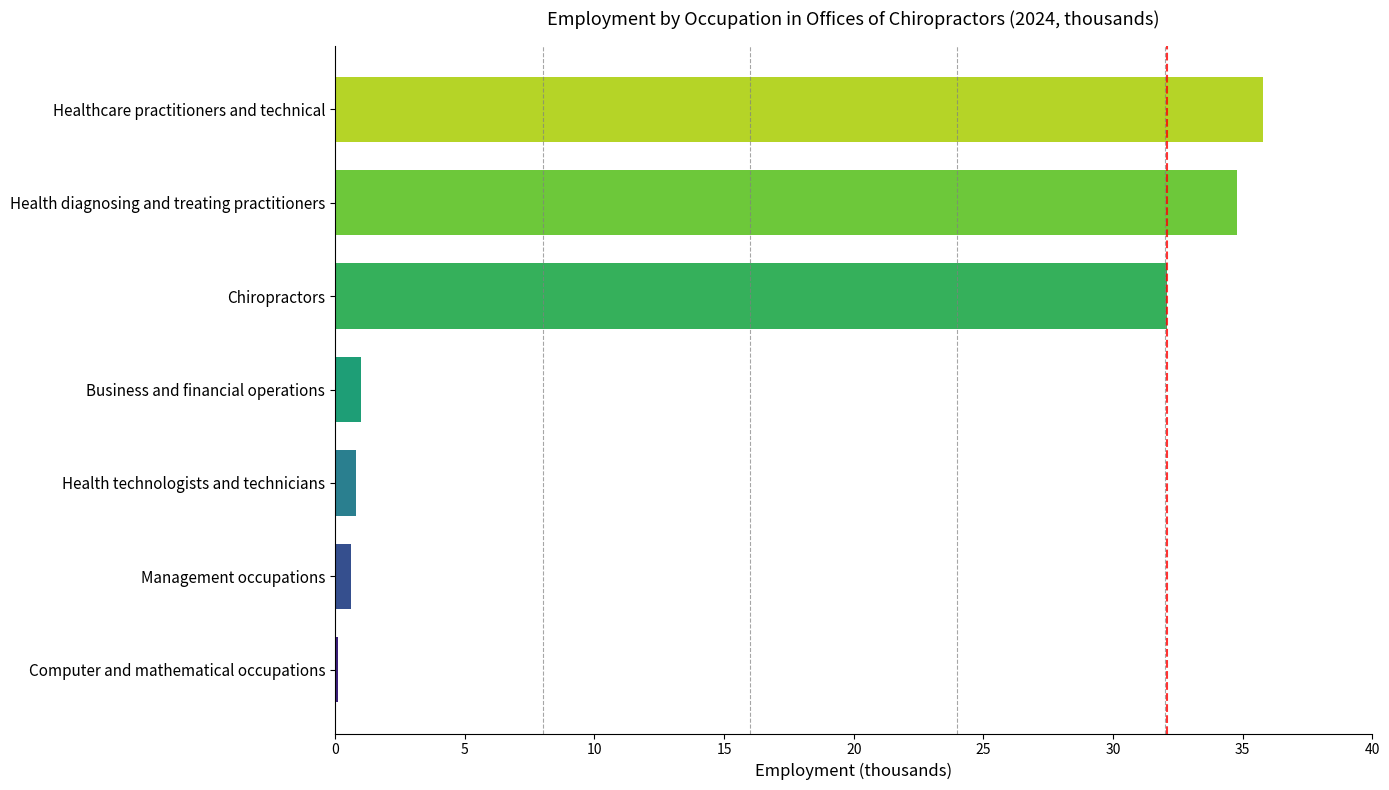

What is the sum of all values?

105.2